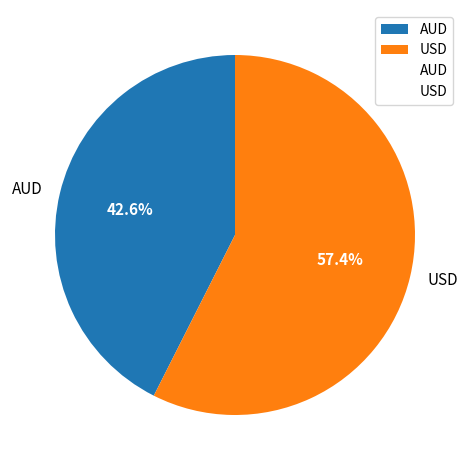

Approximately how many times larger is the value at AUD compared to USD?

0.7